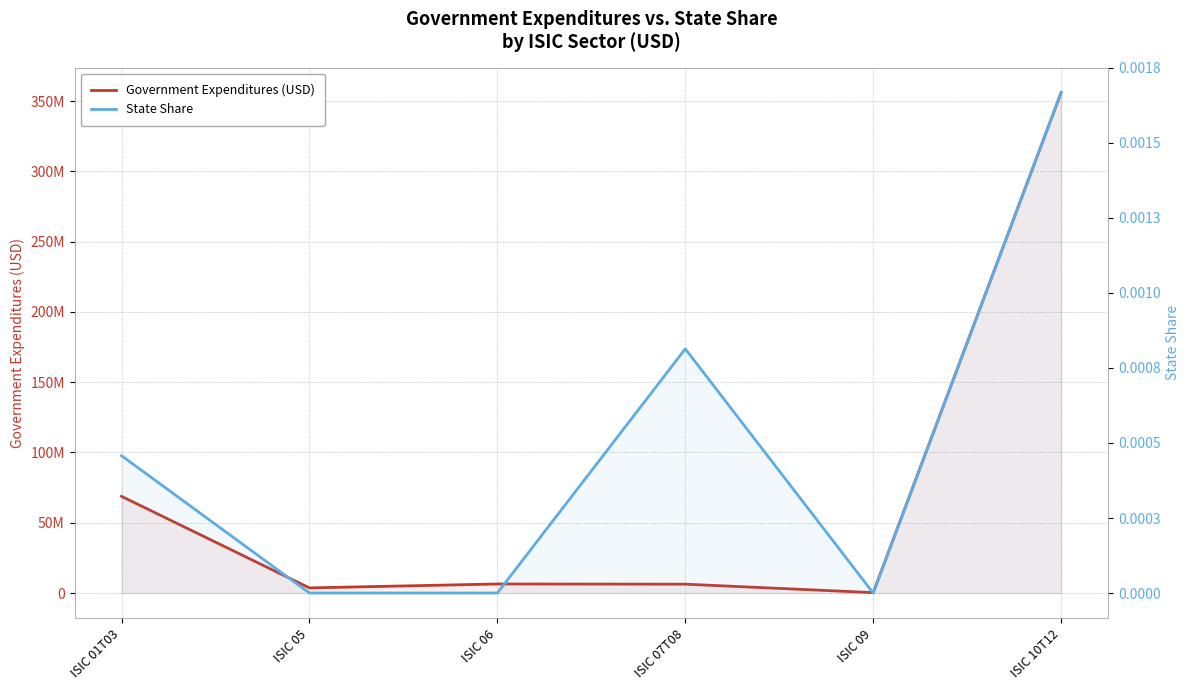

Reading left to right, what are all the values shown in this chart?

Government Expenditures (USD): 68776391.6	3641734.8	6432553.6	6296430.2	290604.5	355990477.5
State Share: 0.0	0.0	0.0	0.0	0.0	0.0